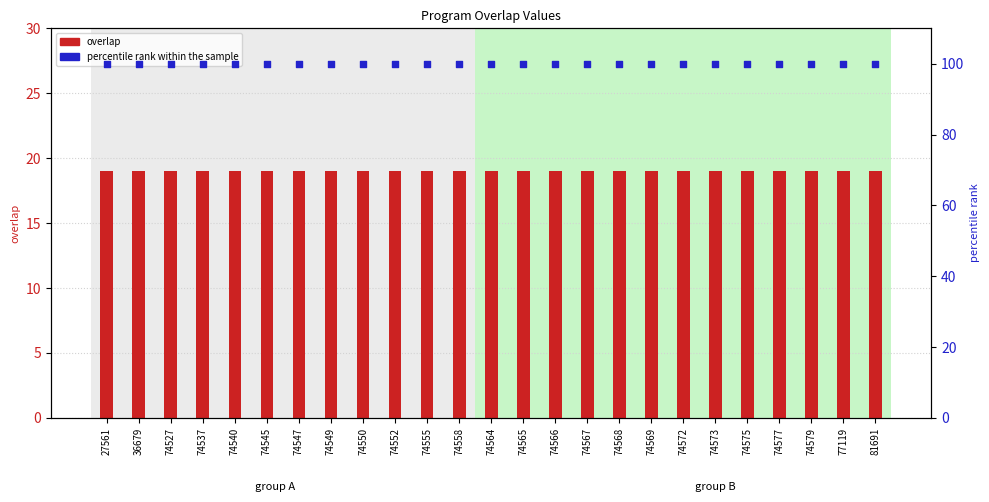

At how many categories does at least one series exceed 58?

25